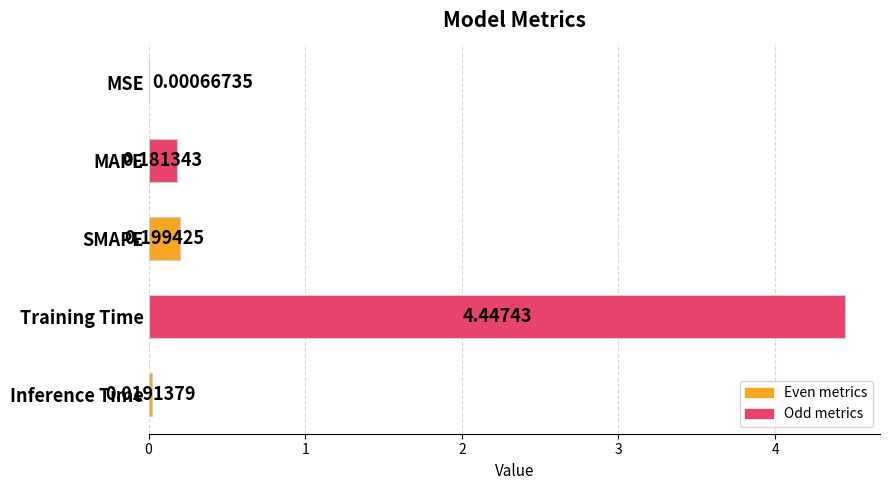

Which label corresponds to the largest value in the chart?

Training Time